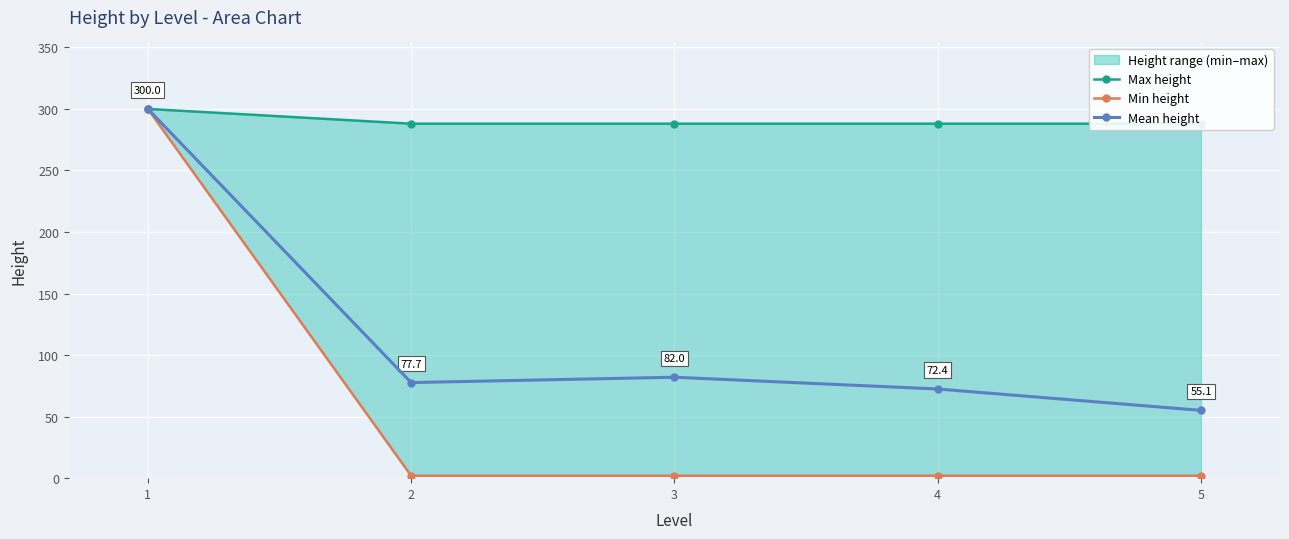

True or false: Mean height and Min height intersect in this chart.

False